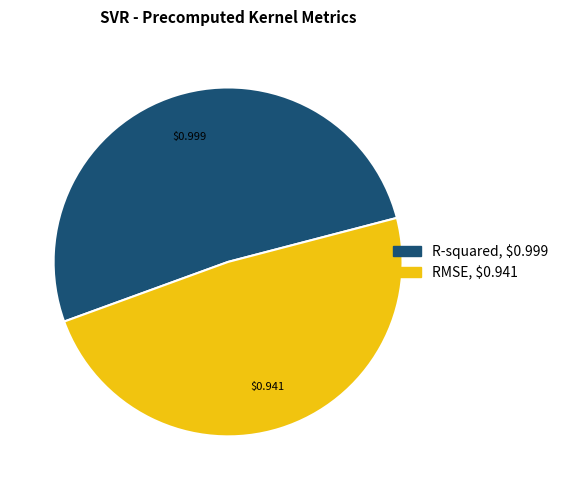

What is the largest slice in the pie chart?

R-squared